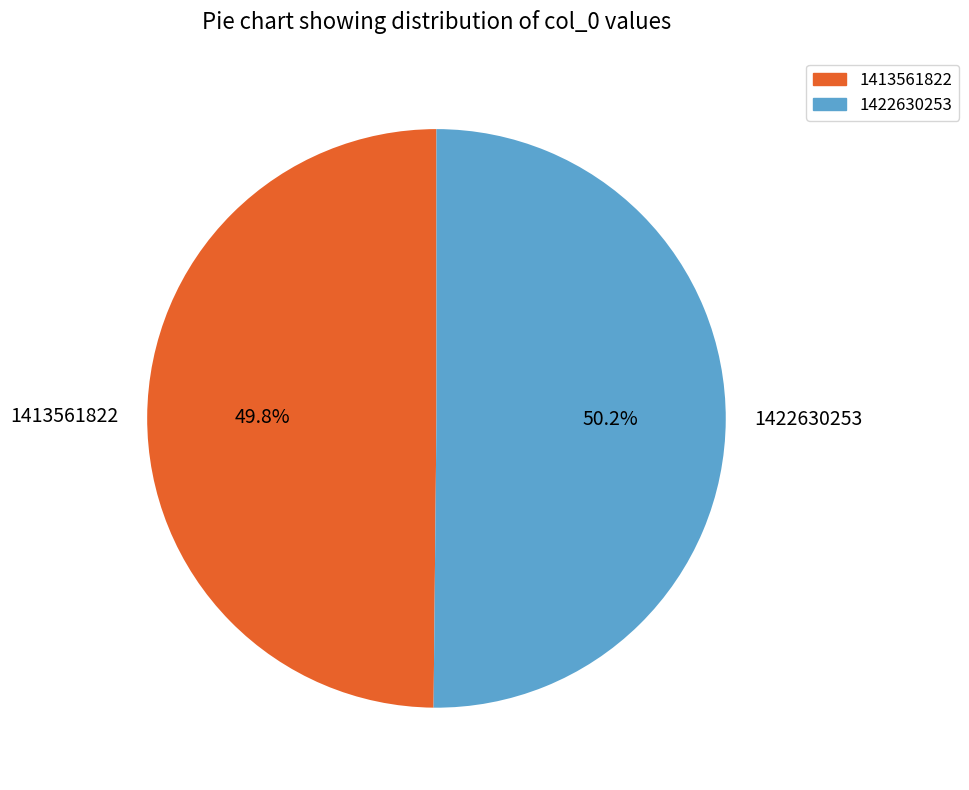

Is it true that 1422630253 is 57% of the pie?

False